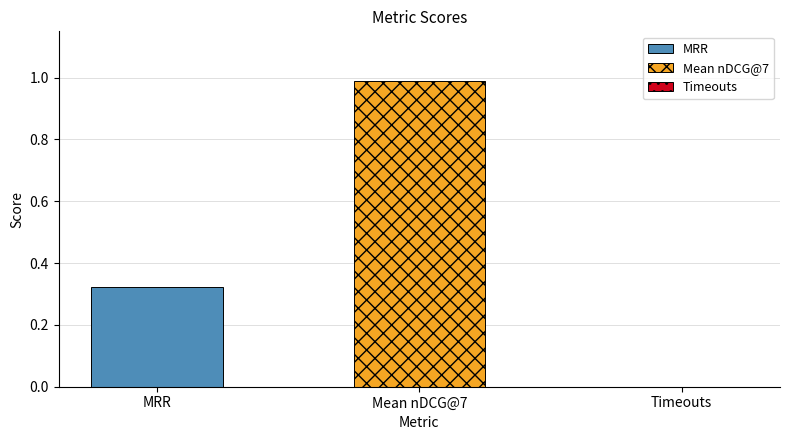

Which series has the largest range (max minus min)?

MRR